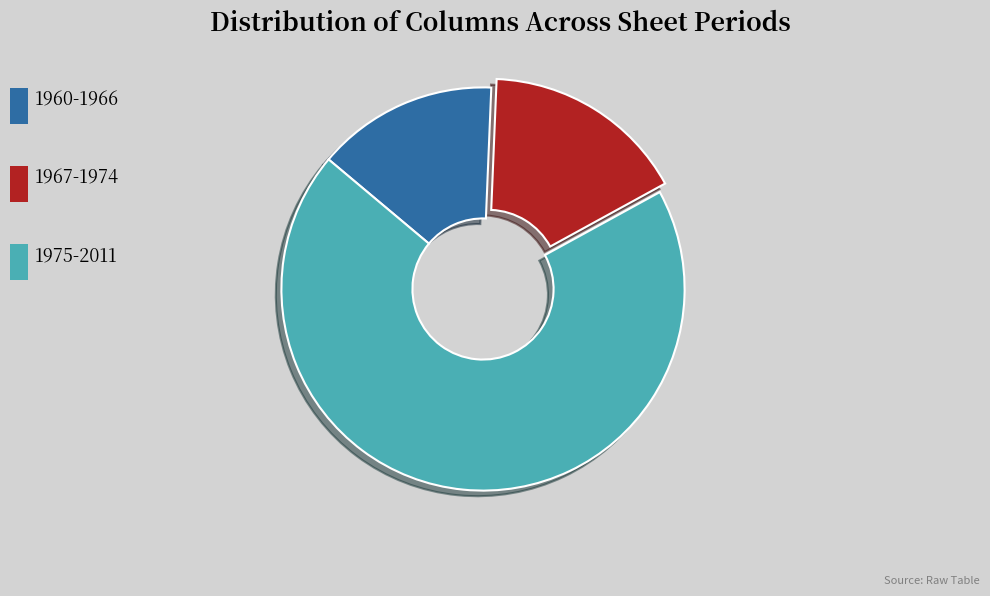

Does any single category account for the majority?

Yes